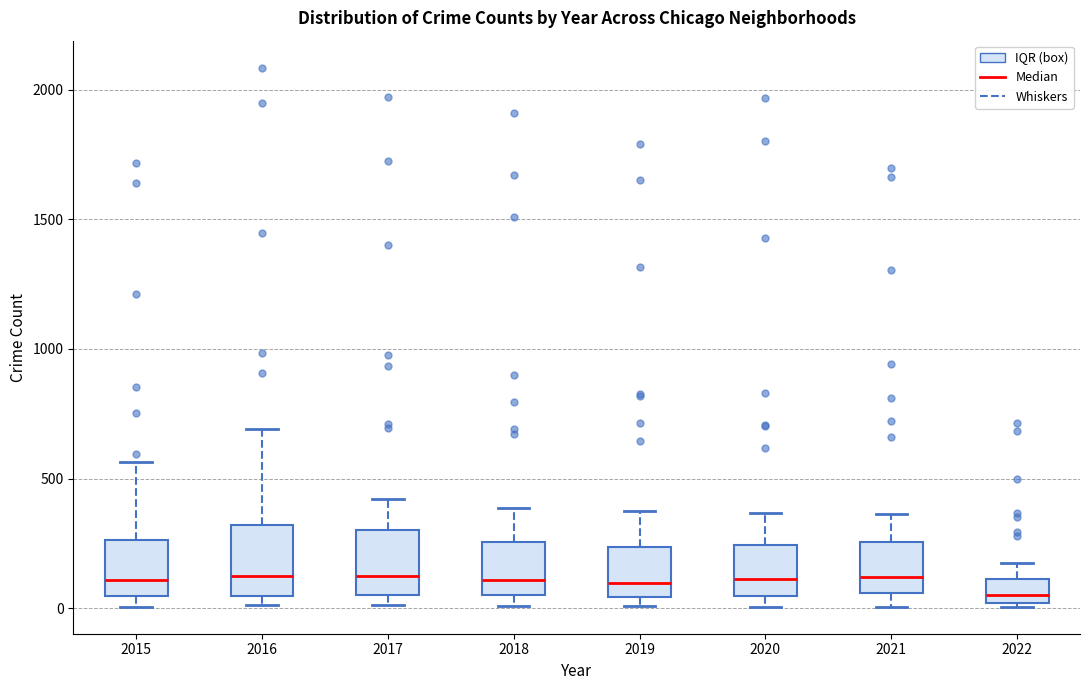

Where does the median line of the box at x = 2022 sit on the y-axis? The values are not printed on the chart, so give them approximately, as read against the axis.

50